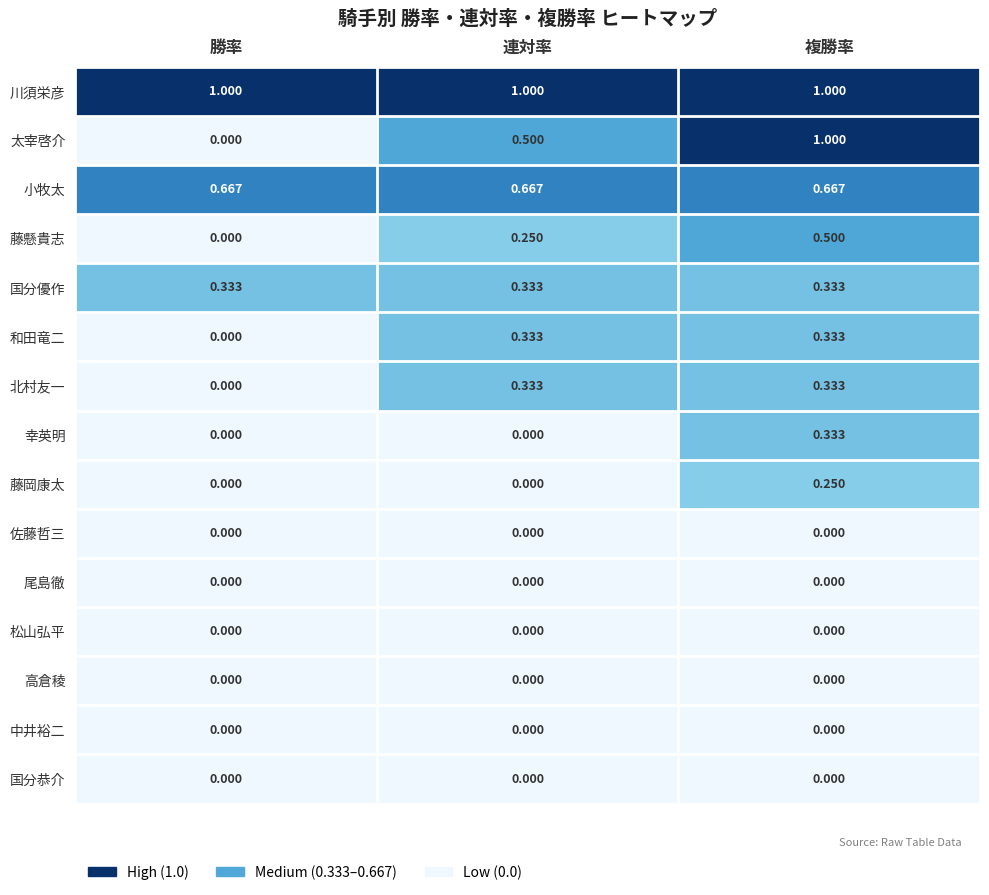

Which series changed the most between 勝率 and 複勝率?

太宰啓介